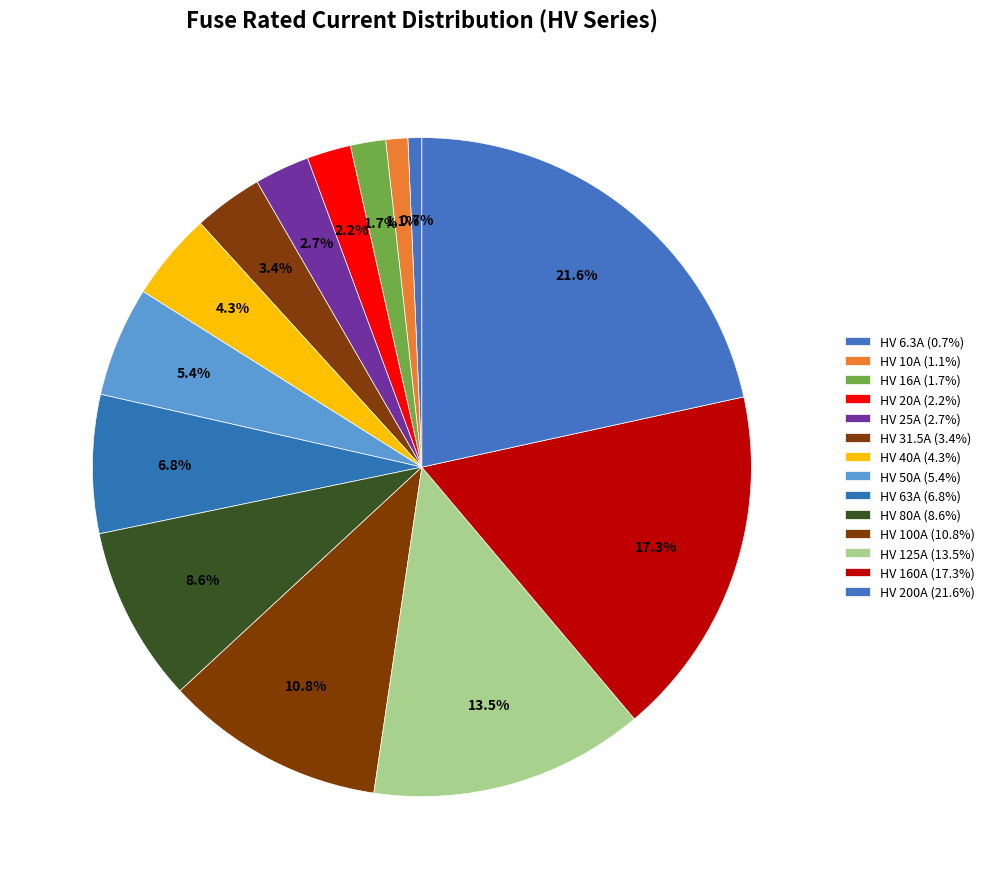

Count the number of slices in the pie.

14